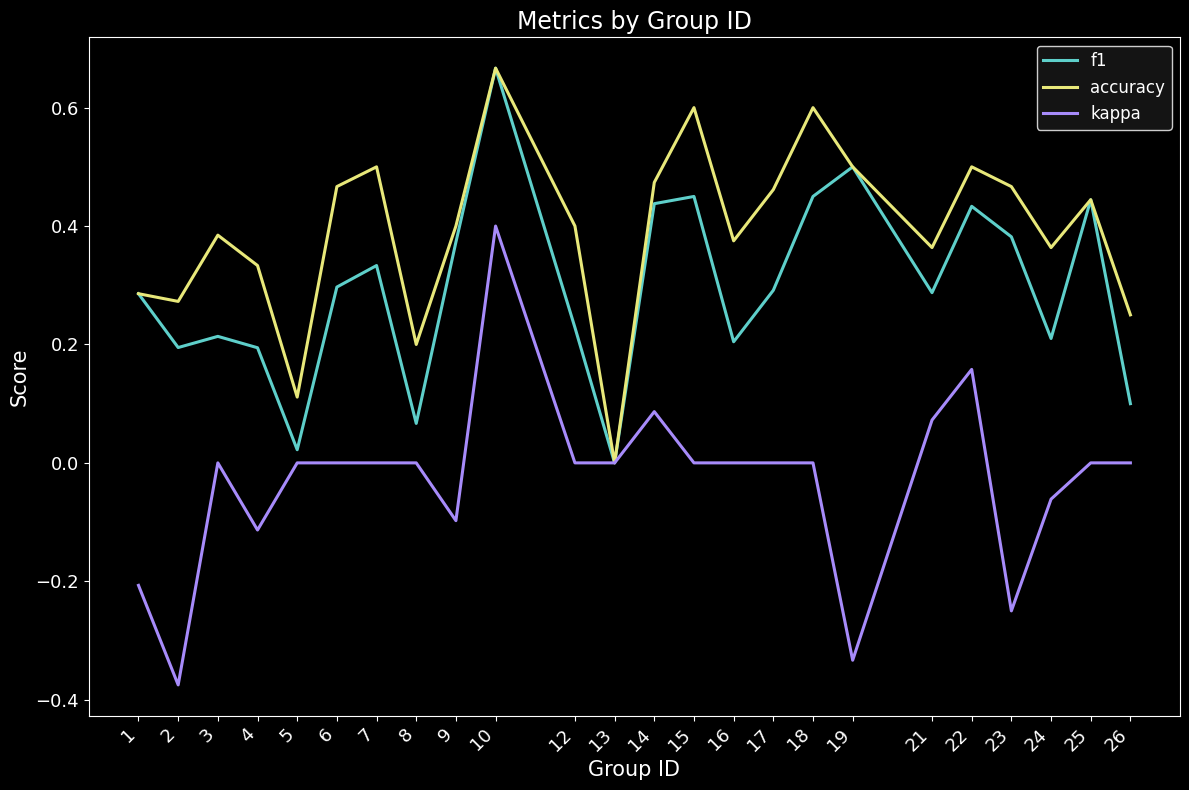

Rank the series by their average value, from lowest to highest.

kappa, f1, accuracy